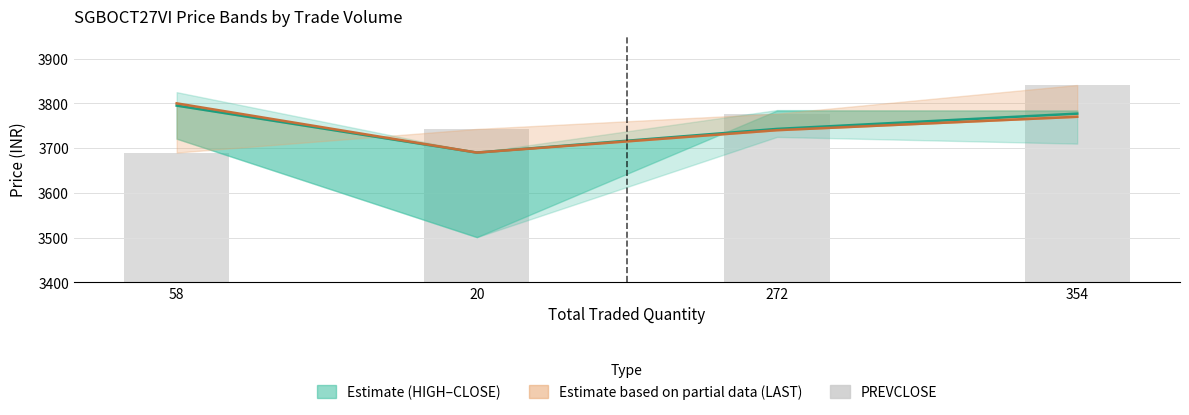

At which label is PREVCLOSE closest to 3765?

272